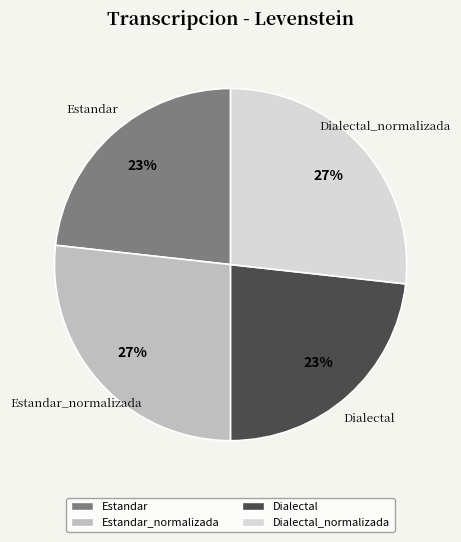

To the nearest percent, what is the average slice percentage?

25%